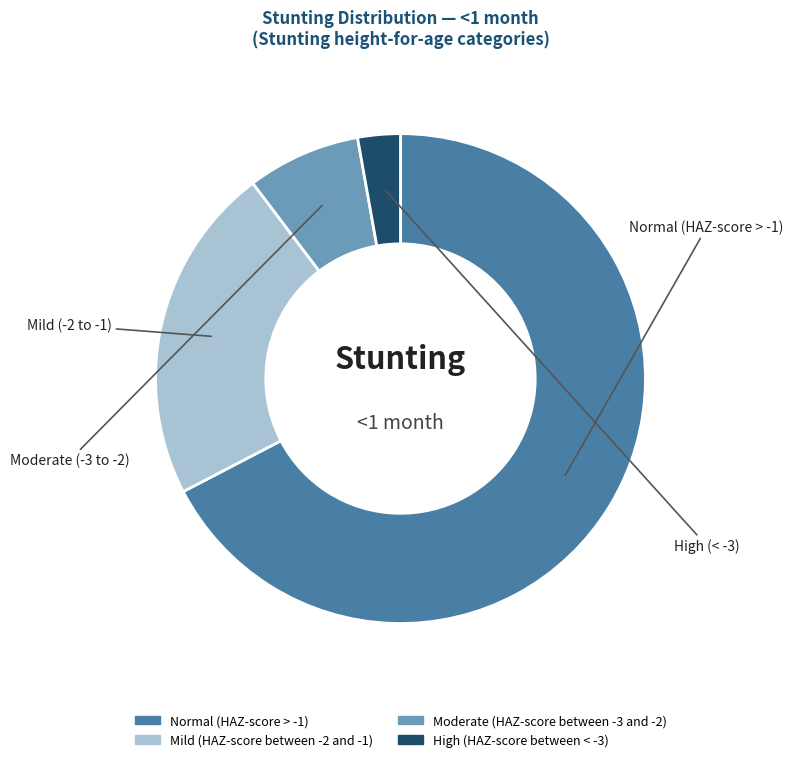

What is the smallest slice in the pie chart?

High (HAZ-score between < -3)